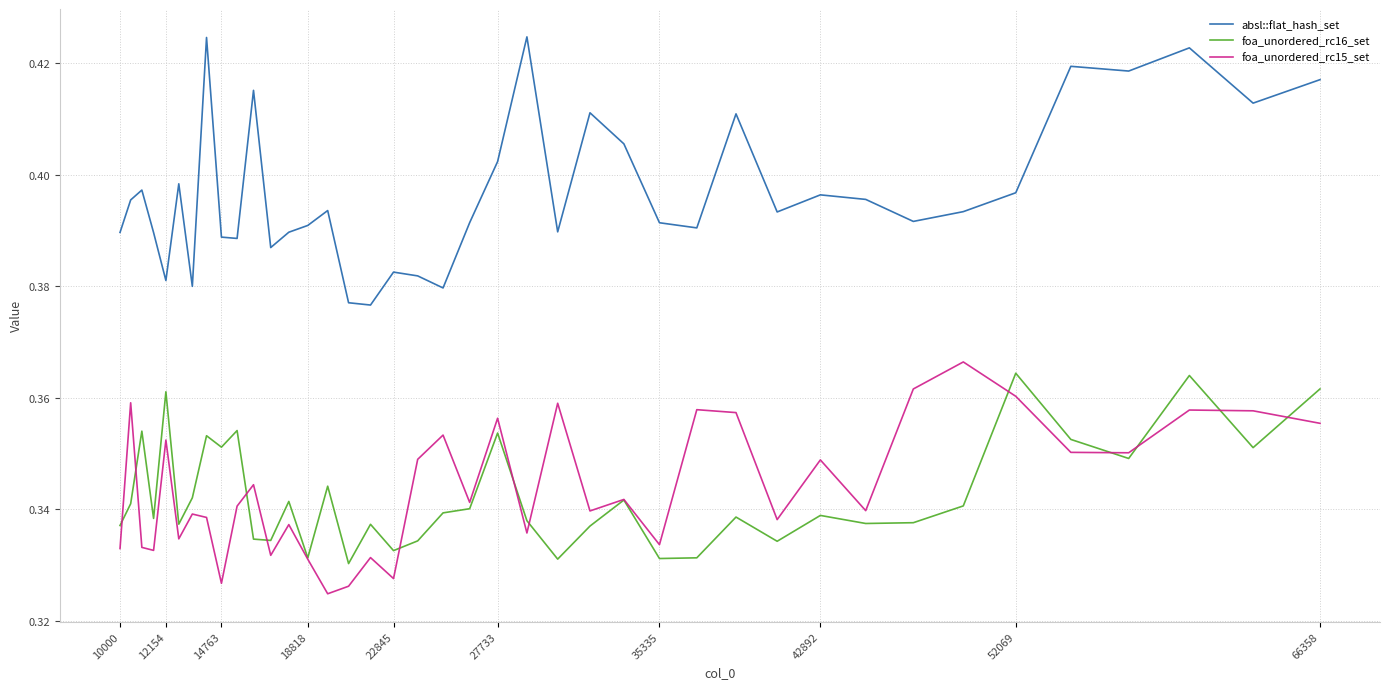

Rank the series by their maximum value, from lowest to highest.

foa_unordered_rc16_set, foa_unordered_rc15_set, absl::flat_hash_set